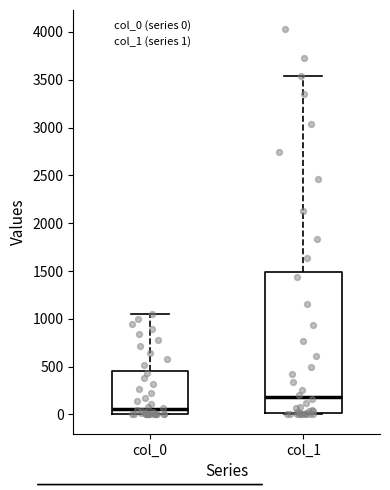

Reading left to right, transcribe this box plot: for each box, give where its median line is, the range the box spans, and where its two whiskers end, as read against the y-axis. The values are not printed on the chart, so give them approximately, as read against the axis.

col_0: median 50, box 0 to 450, whiskers 0 to 1050
col_1: median 200, box 0 to 1500, whiskers 0 to 3550